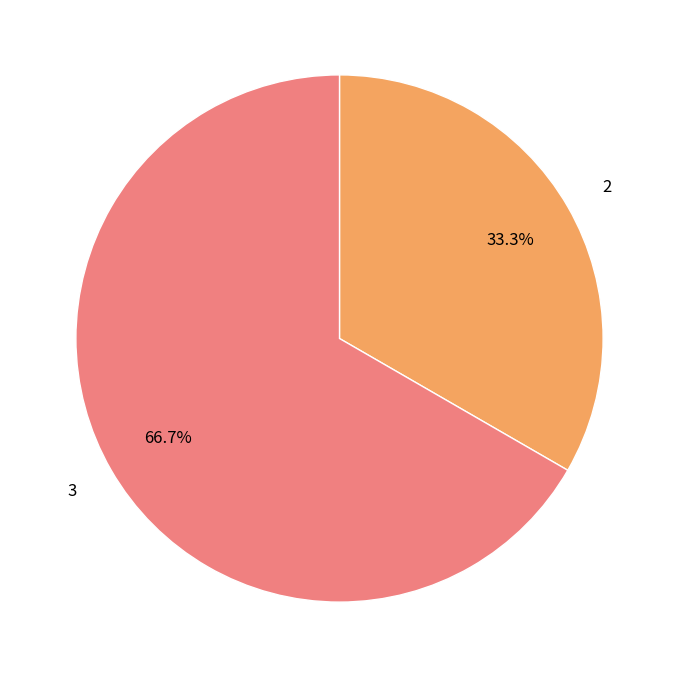

Combined, what portion of the pie is 2 and 3?

100.0%